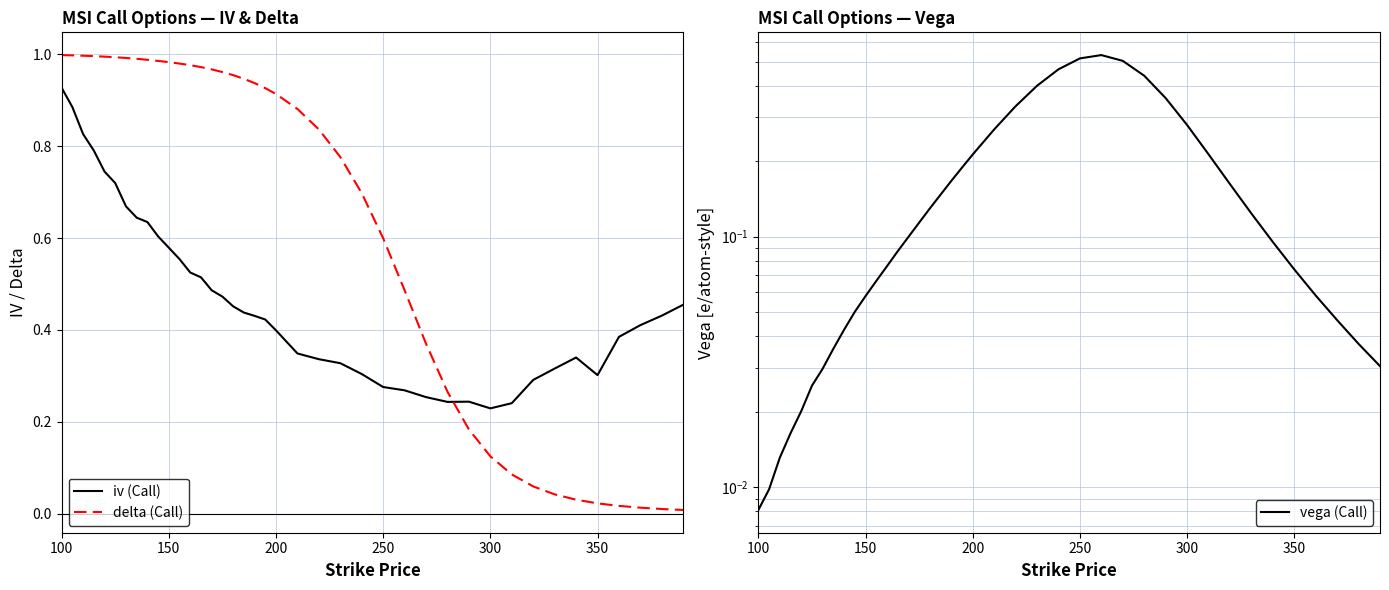

Which series ends up on top after the final intersection of iv (Call) and delta (Call)?

iv (Call)